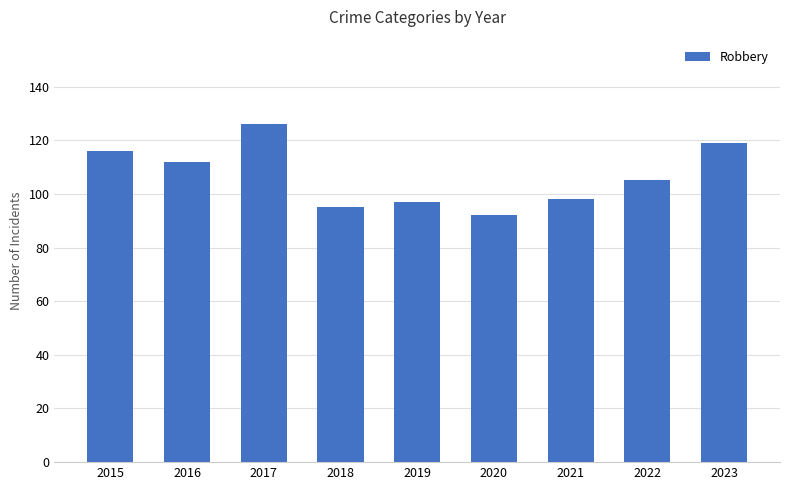

What is the difference between the values at 2019 and 2021?

1